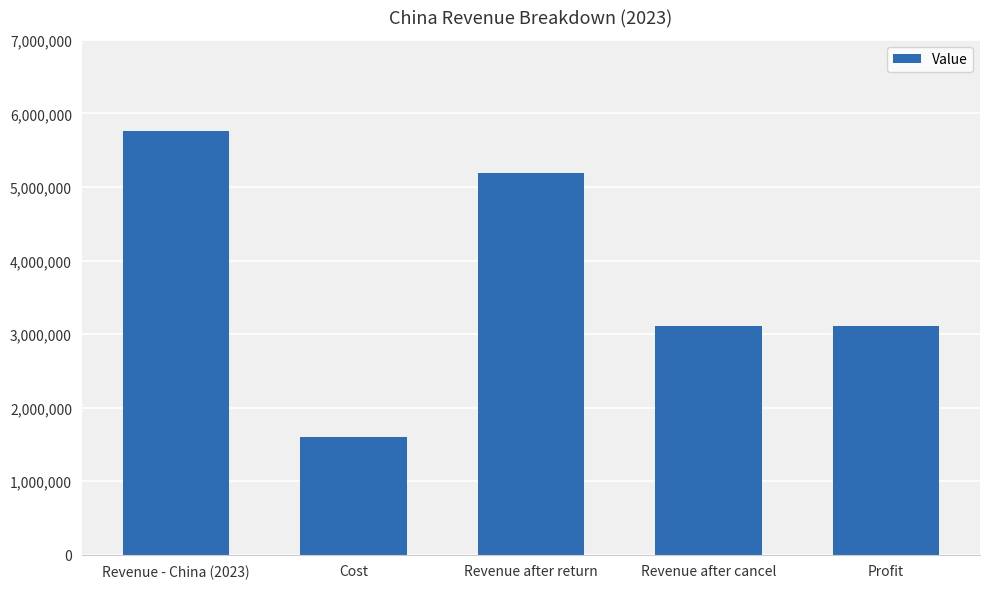

Which label corresponds to the largest value in the chart?

Revenue - China (2023)